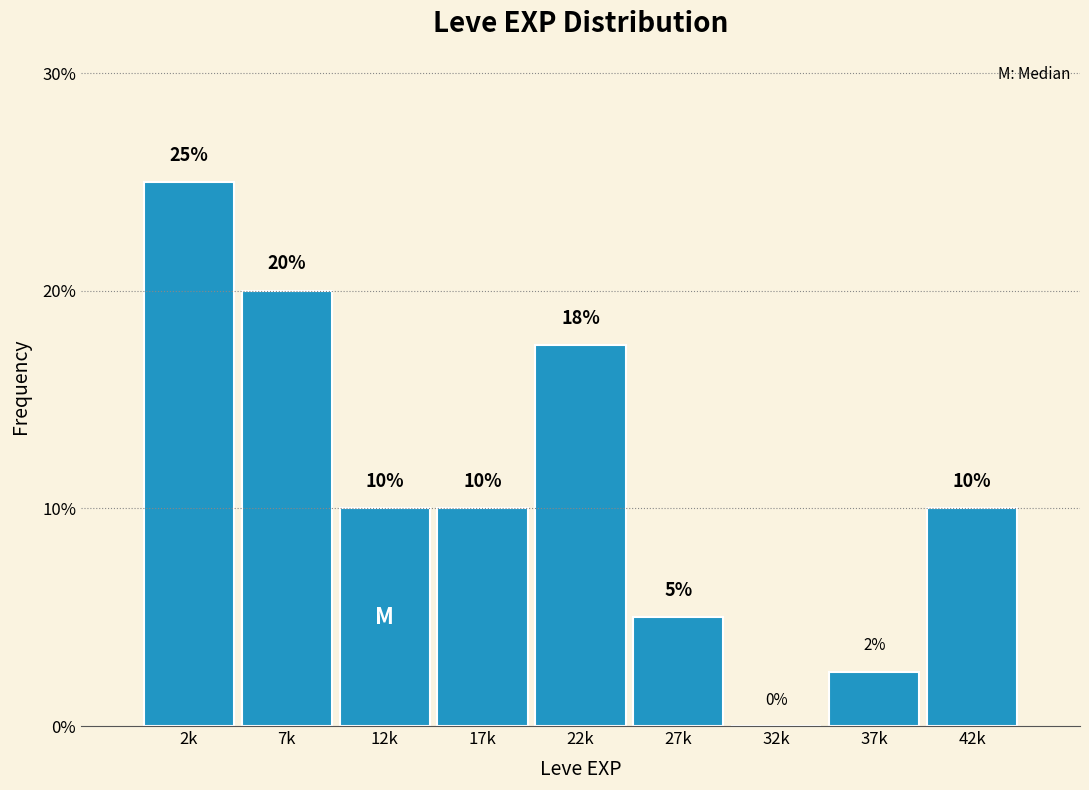

Where does the data first go above 10?

2k